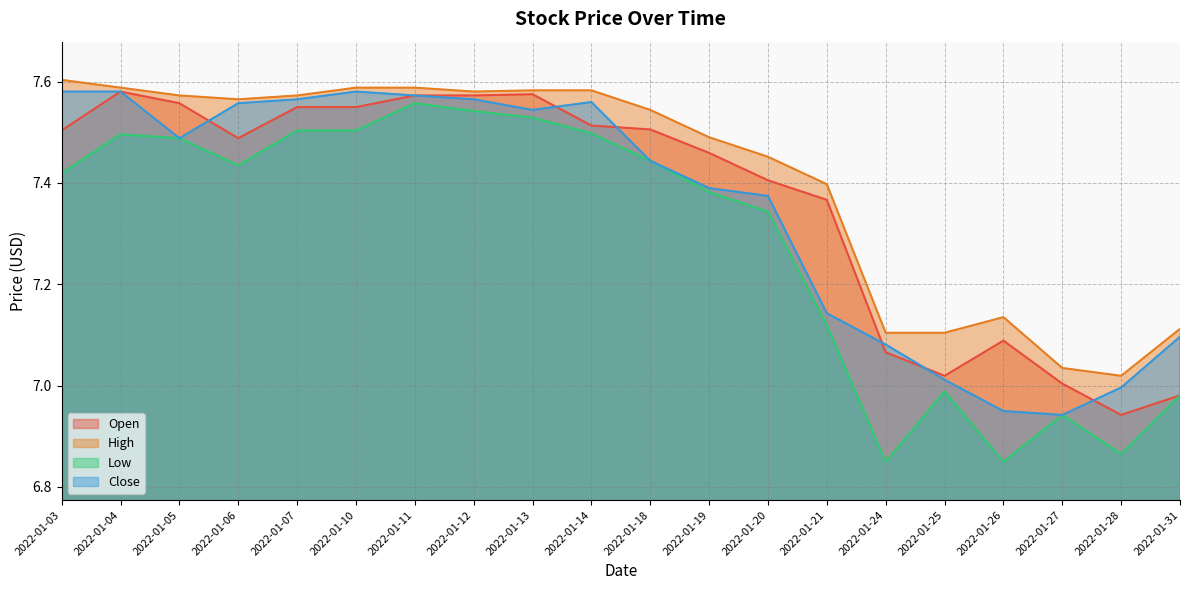

Reading left to right, extract all data points from this chart.

Open: 7.5	7.6	7.6	7.5	7.5	7.5	7.6	7.6	7.6	7.5	7.5	7.5	7.4	7.4	7.1	7.0	7.1	7.0	6.9	7.0
High: 7.6	7.6	7.6	7.6	7.6	7.6	7.6	7.6	7.6	7.6	7.5	7.5	7.5	7.4	7.1	7.1	7.1	7.0	7.0	7.1
Low: 7.4	7.5	7.5	7.4	7.5	7.5	7.6	7.5	7.5	7.5	7.4	7.4	7.3	7.1	6.8	7.0	6.8	6.9	6.9	7.0
Close: 7.6	7.6	7.5	7.6	7.6	7.6	7.6	7.6	7.5	7.6	7.4	7.4	7.4	7.1	7.1	7.0	6.9	6.9	7.0	7.1